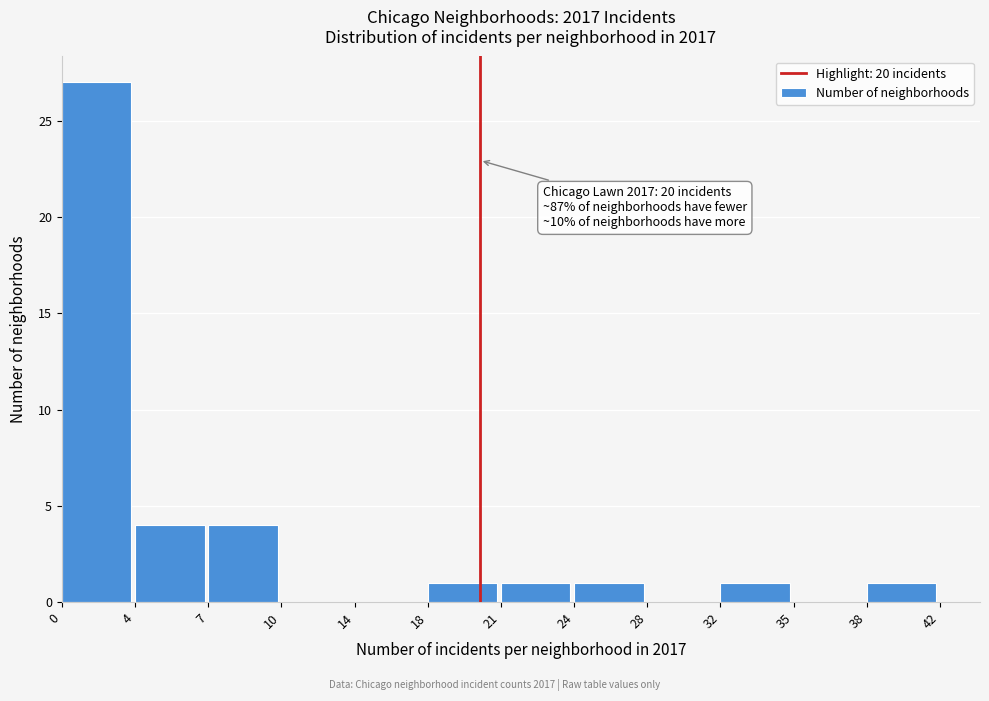

Reading right to left, transcribe all the data shown in this chart.

38=1	35=0	32=1	28=0	24=1	21=1	18=1	14=0	10=0	7=4	4=4	0=27